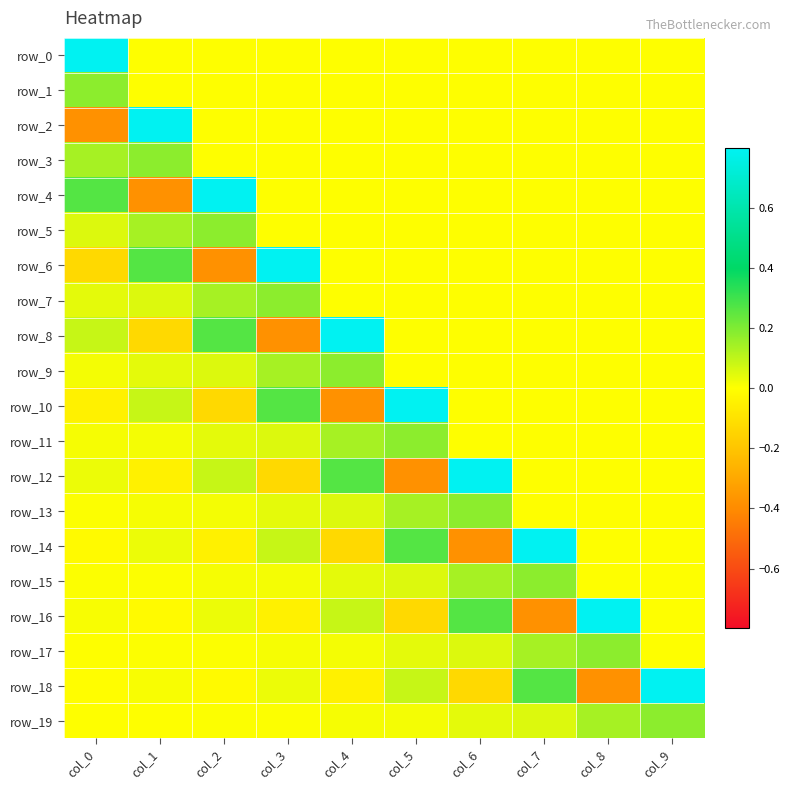

What is the maximum value shown in the chart?

0.8